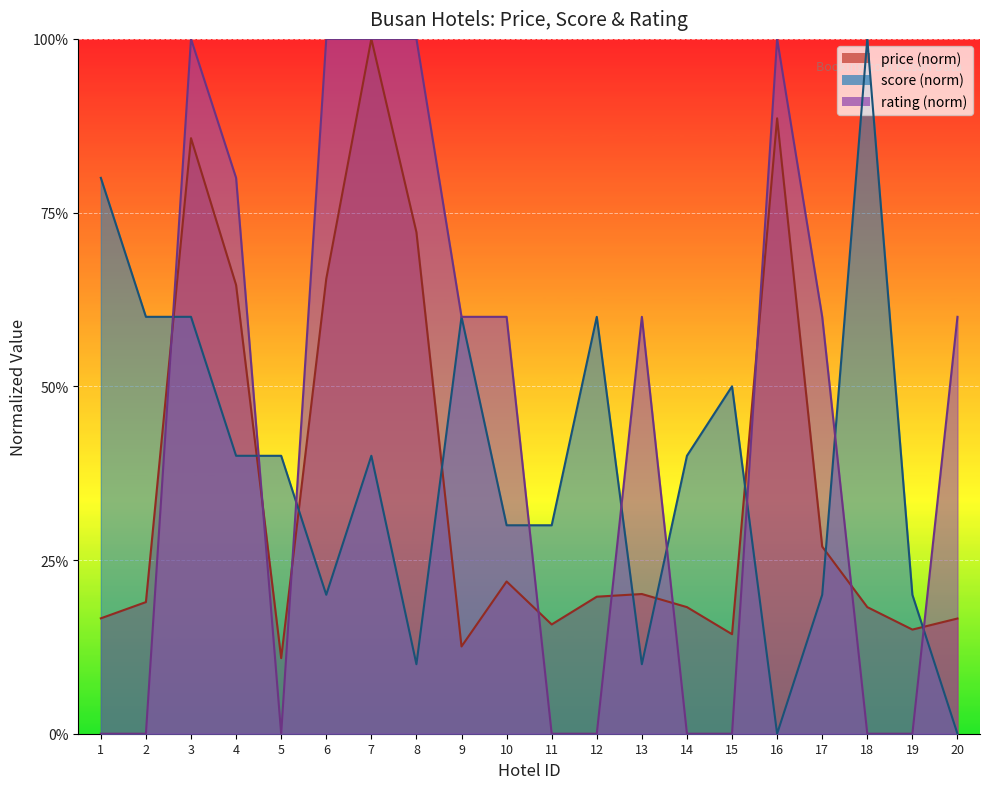

How many intersections are there between score and rating?

9